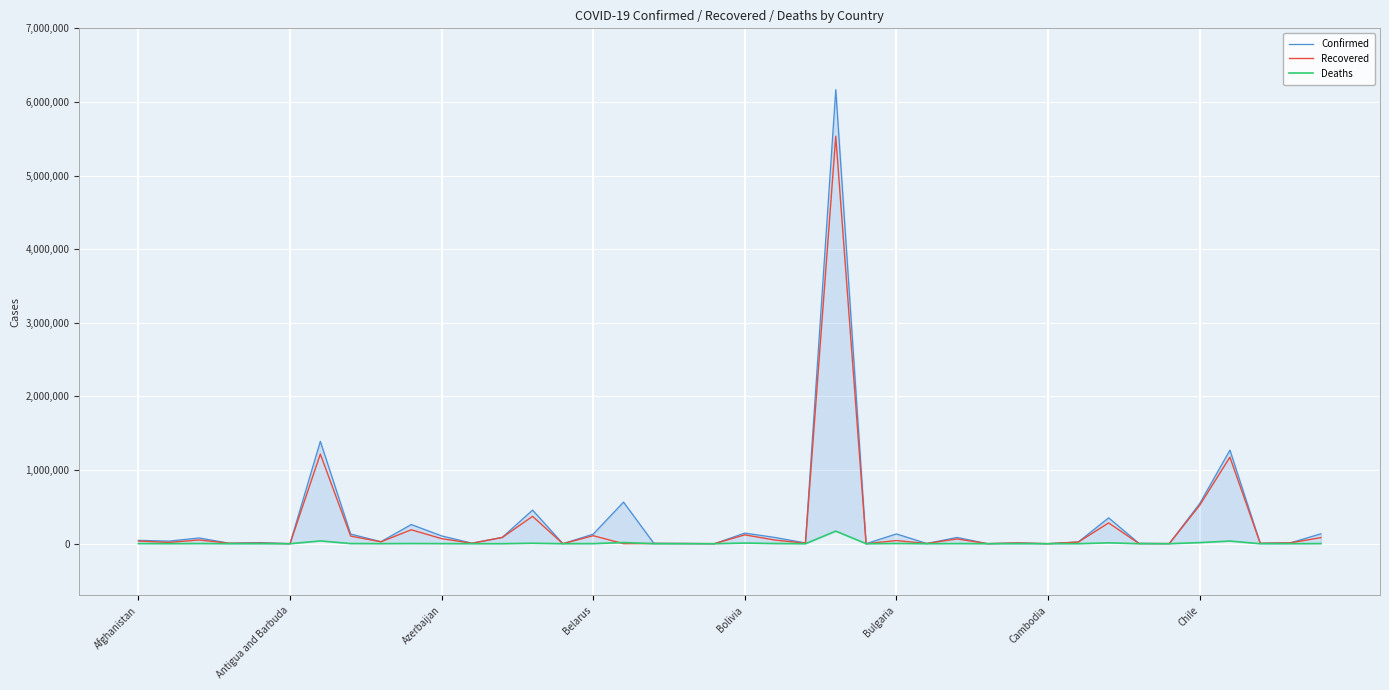

What is the difference between the second highest and minimum values in the Confirmed series?

1390248